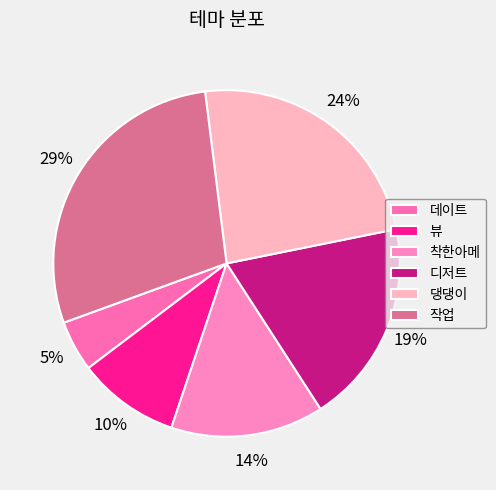

Does any single category account for the majority?

No